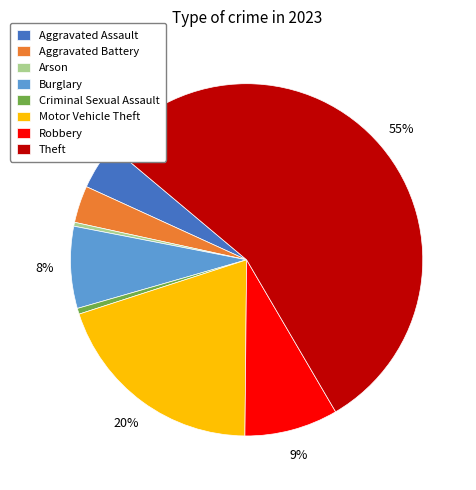

What percentage is the Aggravated Assault slice, to the nearest percent?

4%